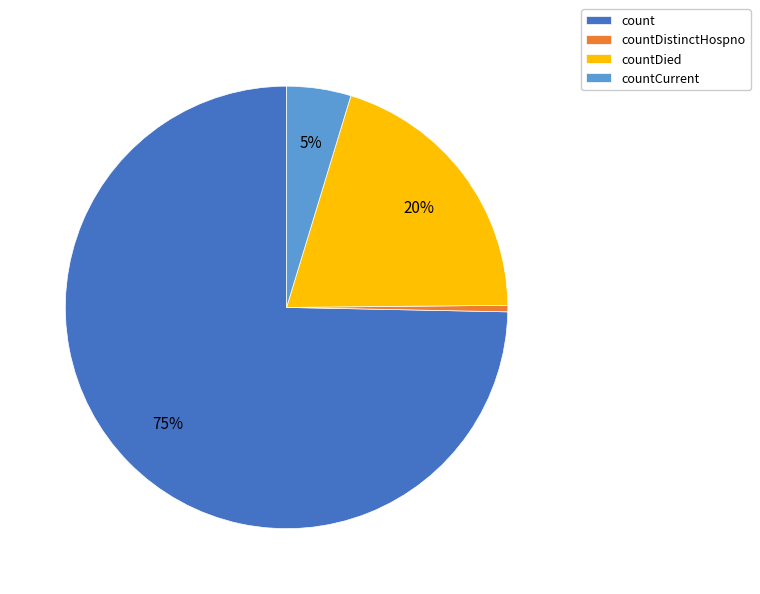

The countDistinctHospno slice represents 9% of the pie. True or false?

False